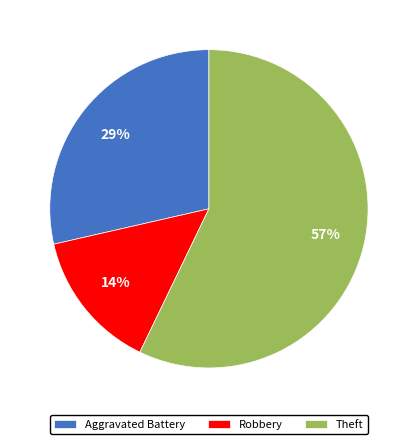

Does any single category account for the majority?

Yes